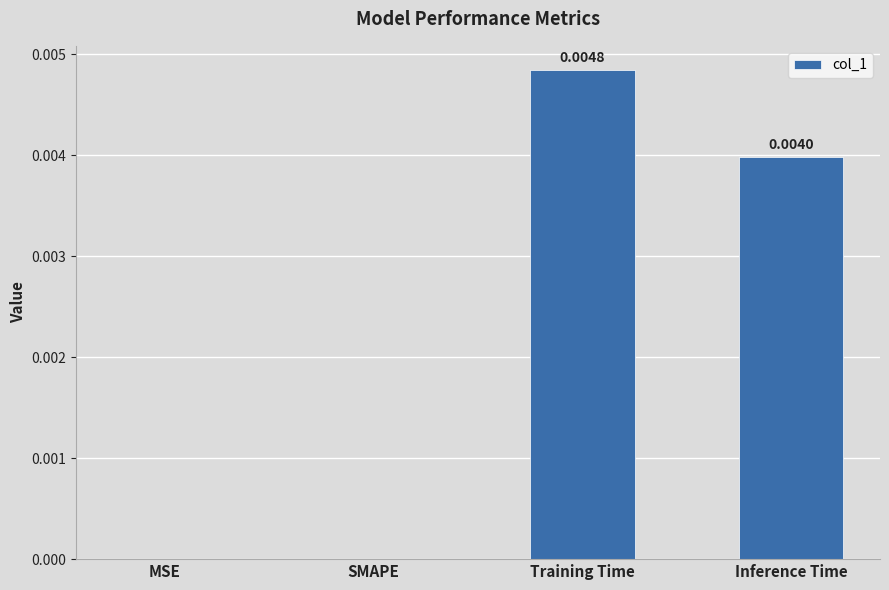

Which has a higher value, Training Time or SMAPE?

Training Time